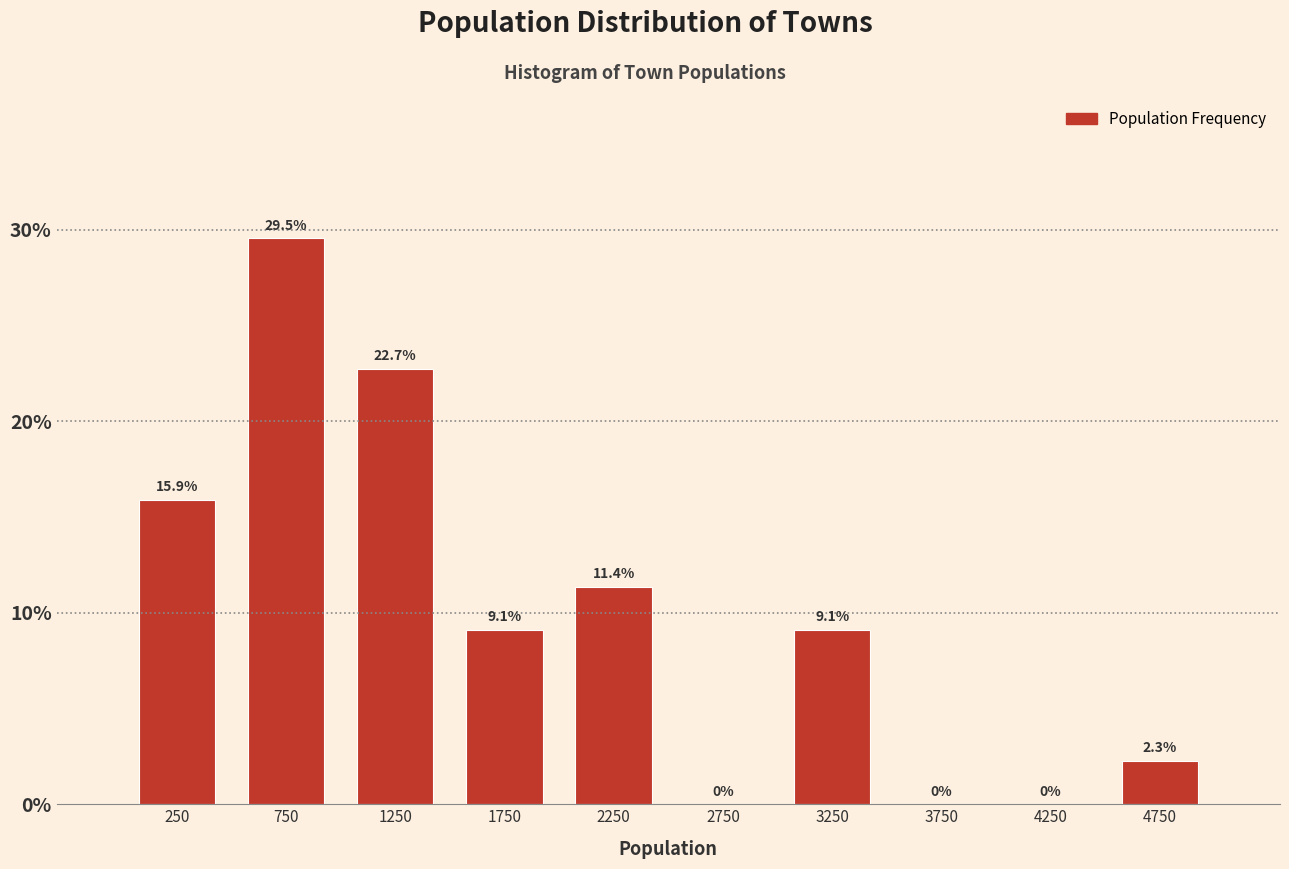

Which range on the x-axis has the tallest bar?

500 to 1000